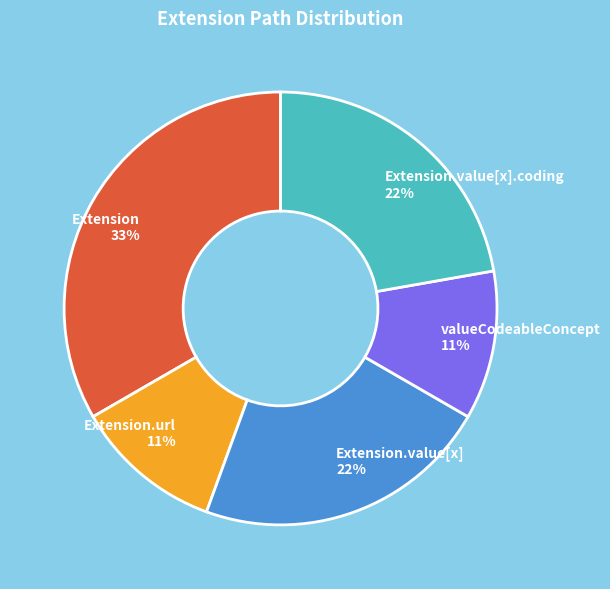

Is there a majority slice in this chart?

No